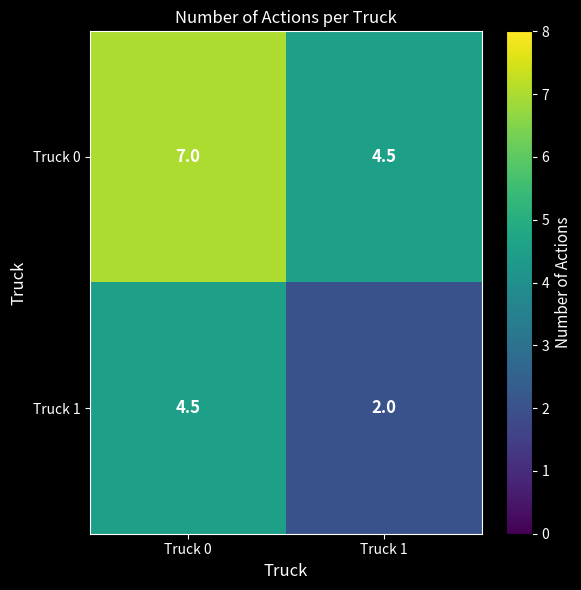

What is the sum of all Truck 1 values?

6.5